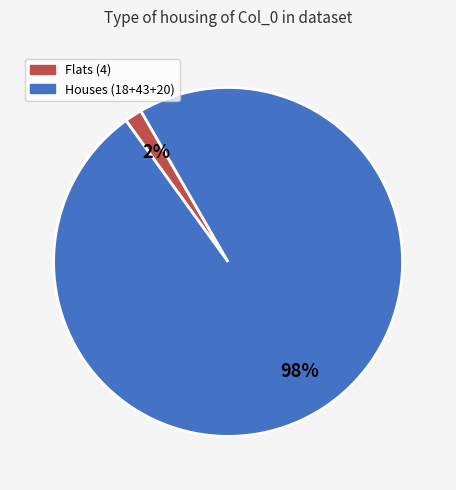

To the nearest percent, what is the combined percentage of Flats (4) and Houses (18+43+20)?

100%